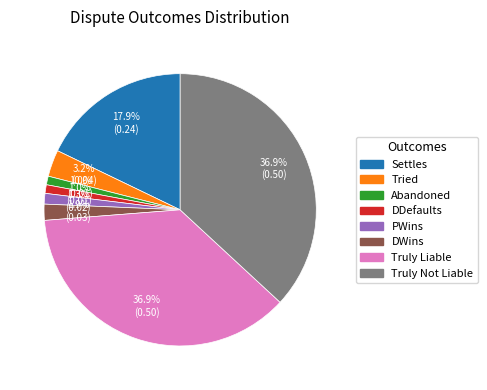

What percentage is the DWins slice, to the nearest percent?

2%